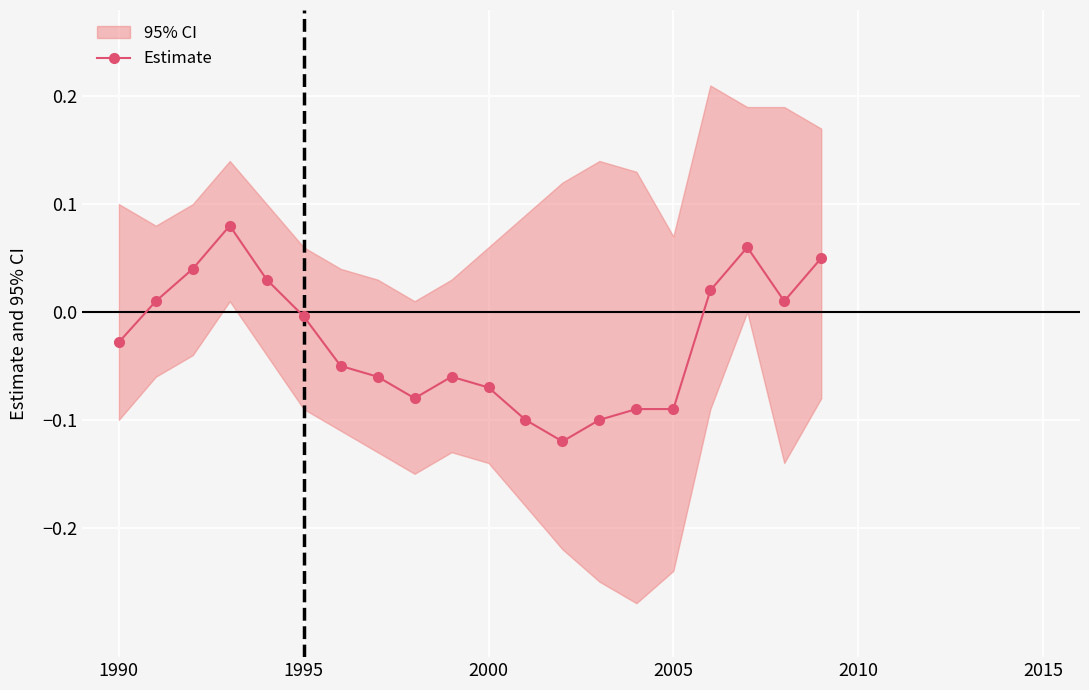

Is it true that Estimate equals -0.0 at 1995?

True